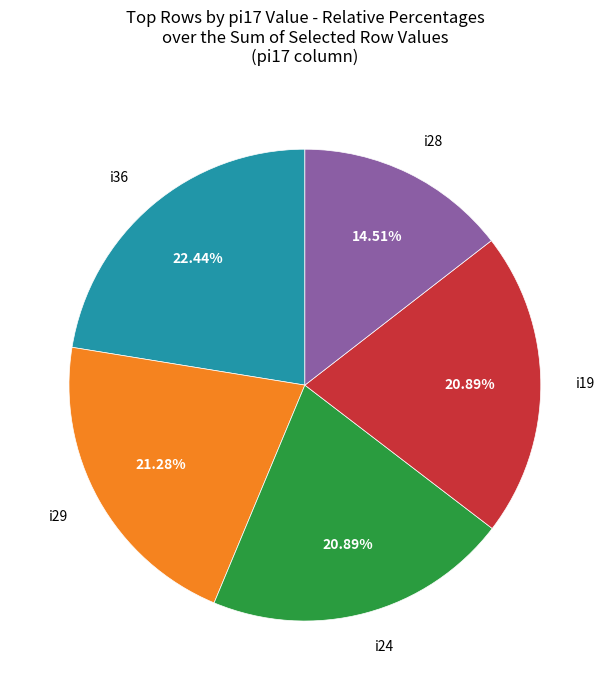

Is there a majority slice in this chart?

No